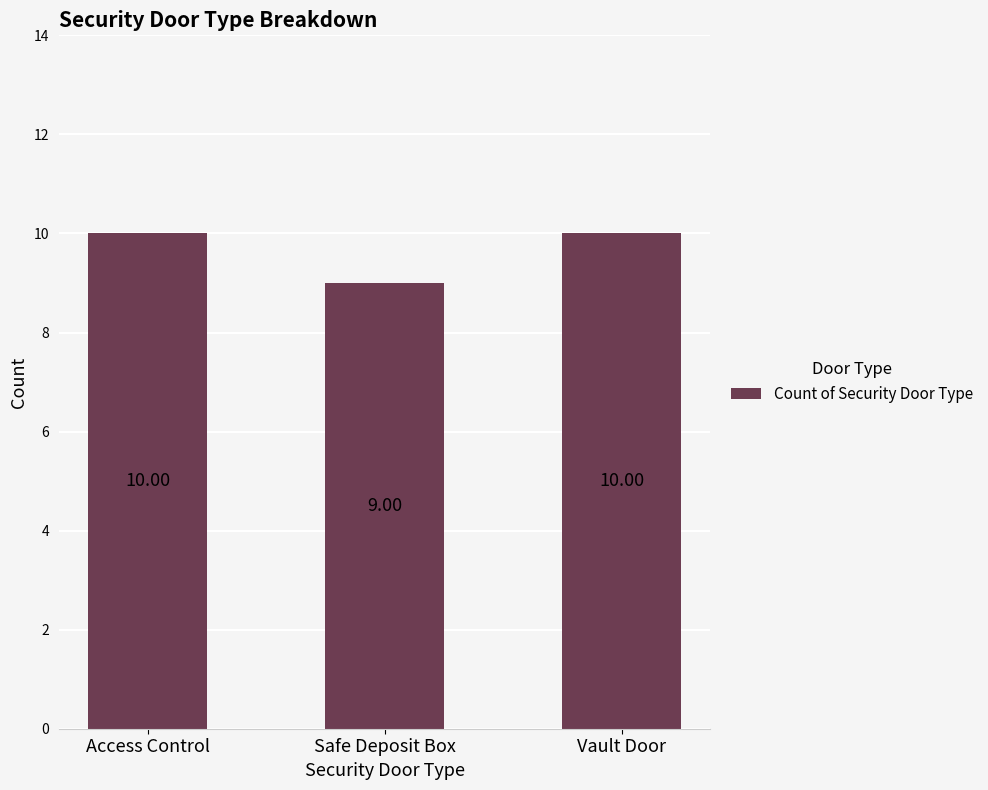

Are the bars horizontal?

No